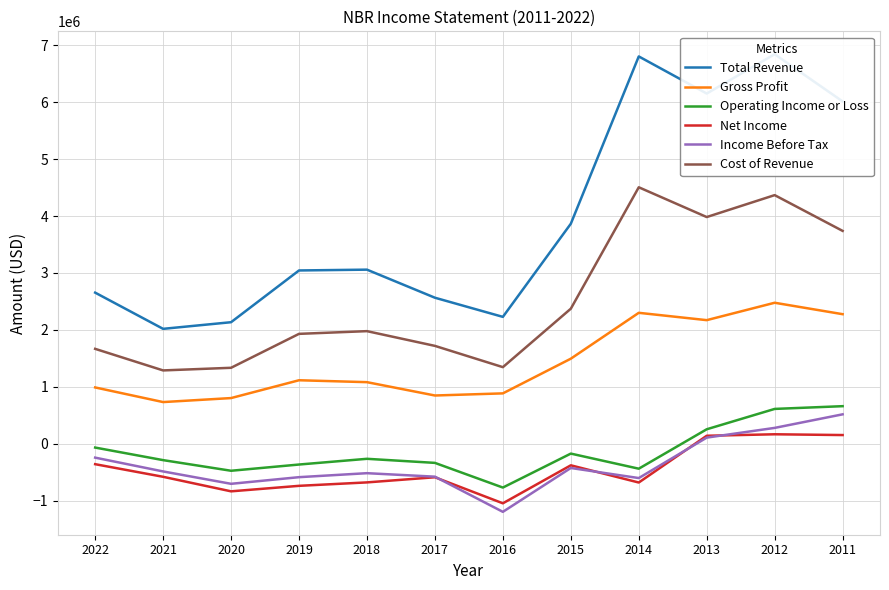

True or false: Operating Income or Loss and Income Before Tax intersect in this chart.

False